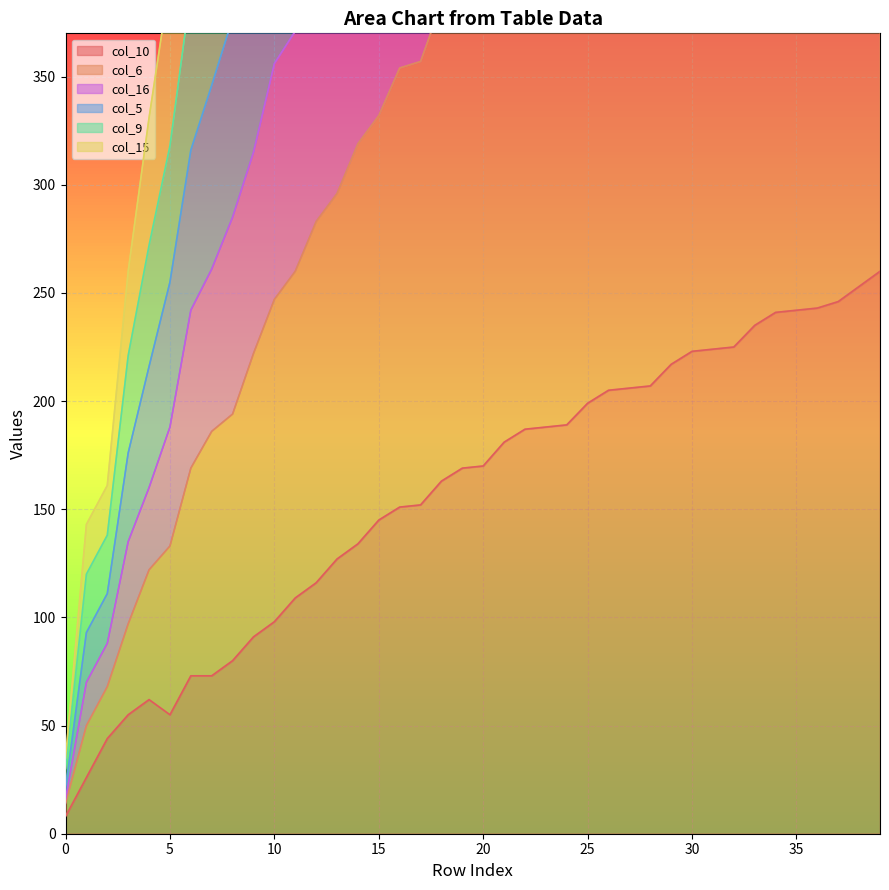

The value of col_16 at 14 is 464. True or false?

True